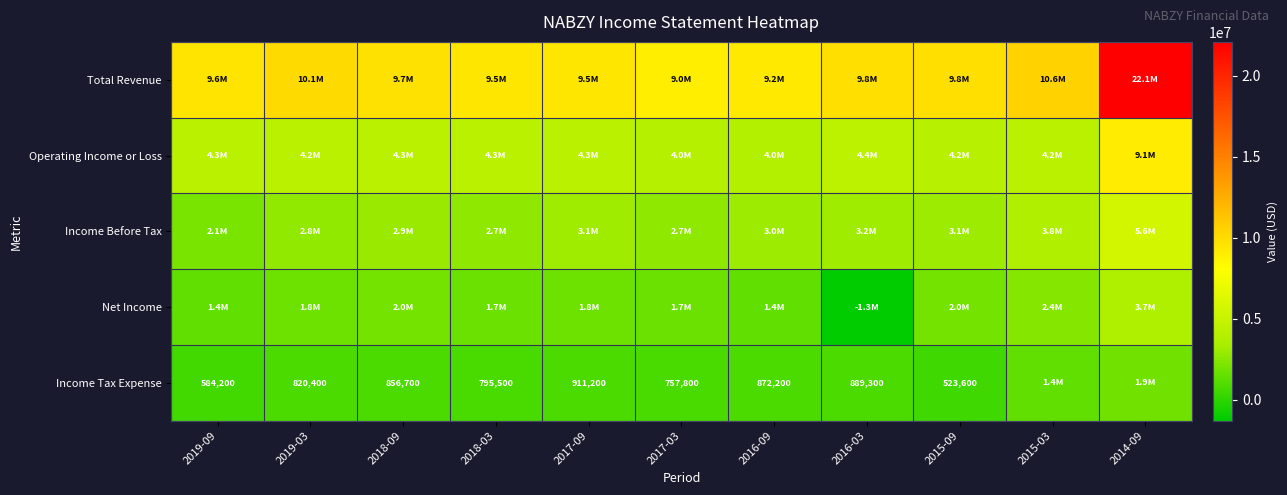

The Income Tax Expense series shows 1128012 at 2019-03. True or false?

False